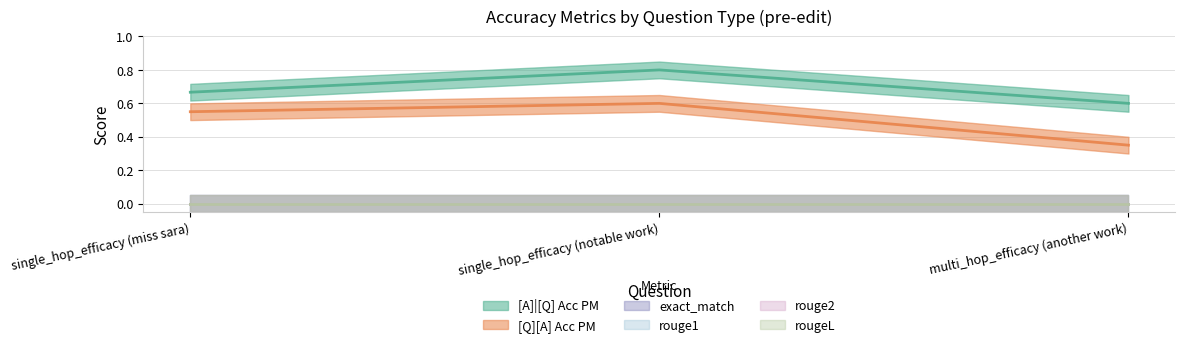

The value of rouge1 at single_hop_efficacy (miss sara) is 0.0. True or false?

True